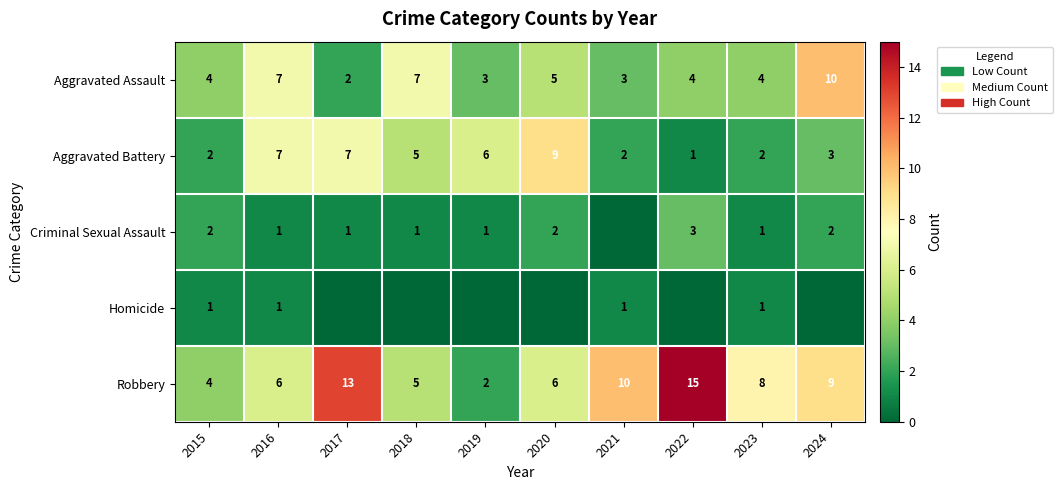

At which label is Aggravated Battery closest to 5?

2018